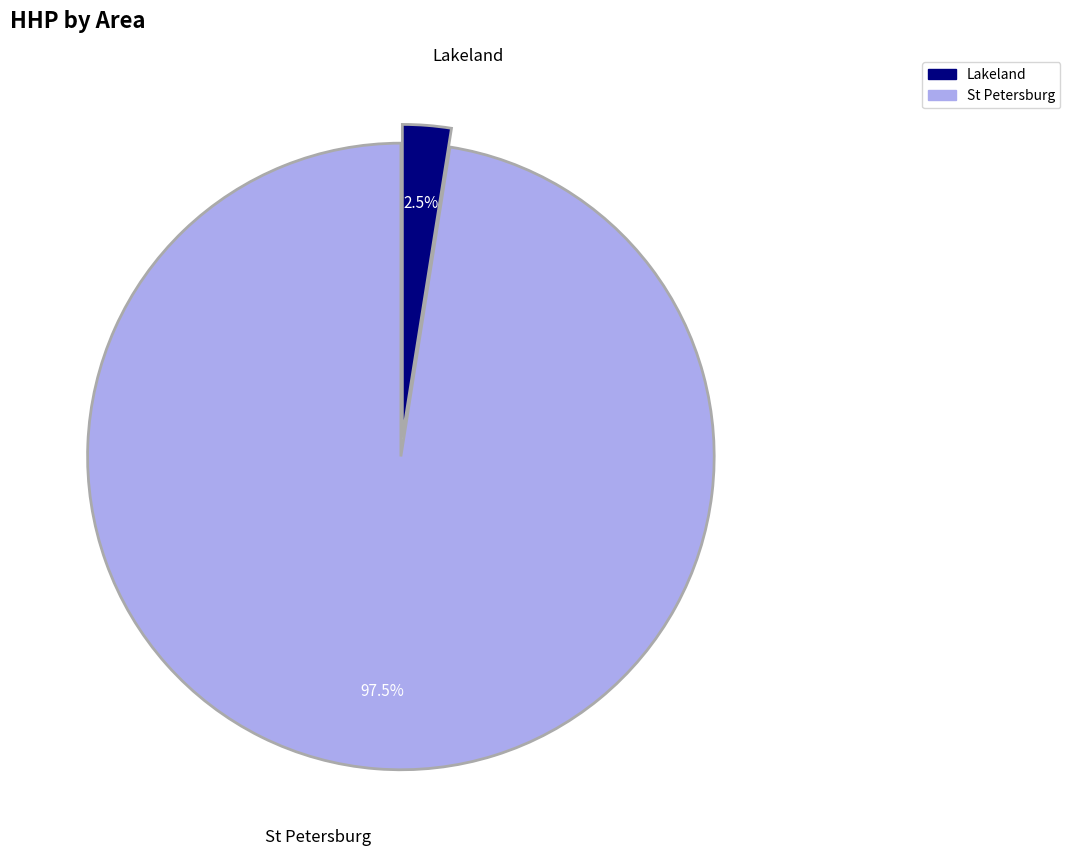

Does any single category account for the majority?

Yes